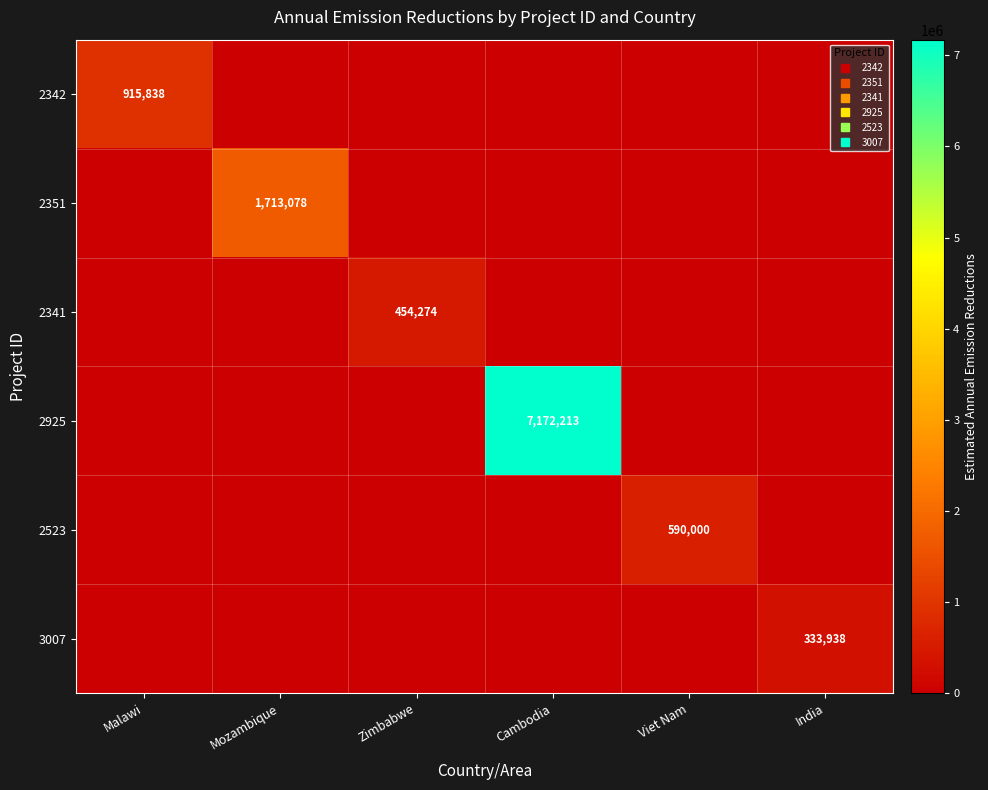

List the labels in order of 2342 value, smallest first.

Mozambique, Zimbabwe, Cambodia, Viet Nam, India, Malawi